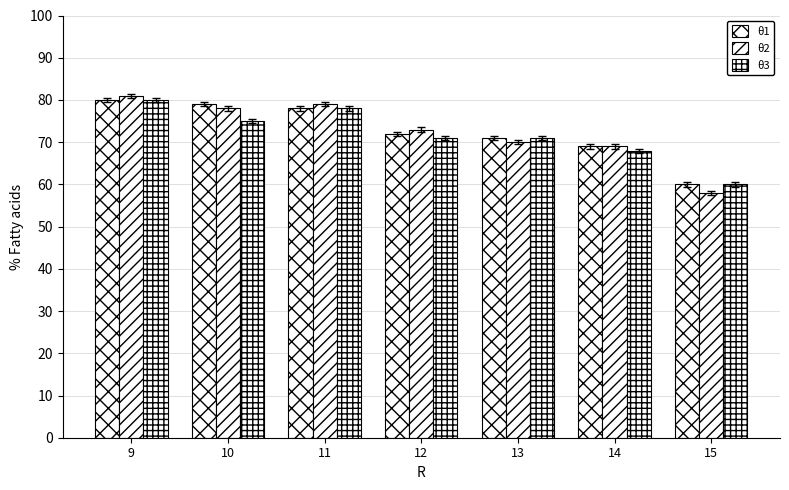

What is the total value across all series at 14?

206